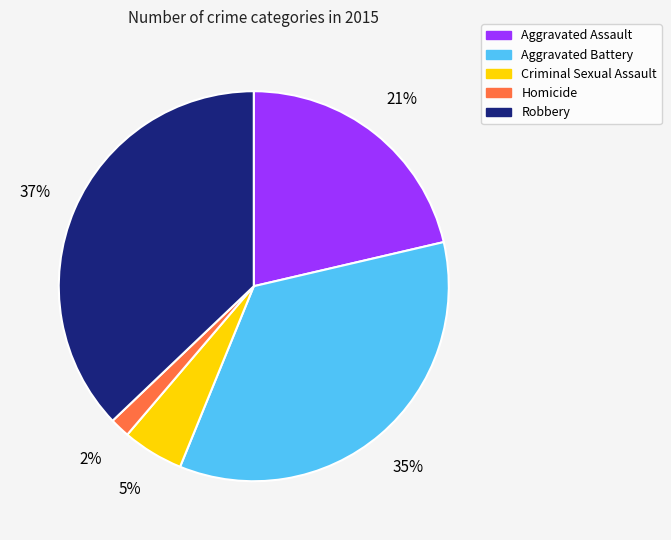

What percentage is the Criminal Sexual Assault slice, to the nearest percent?

5%